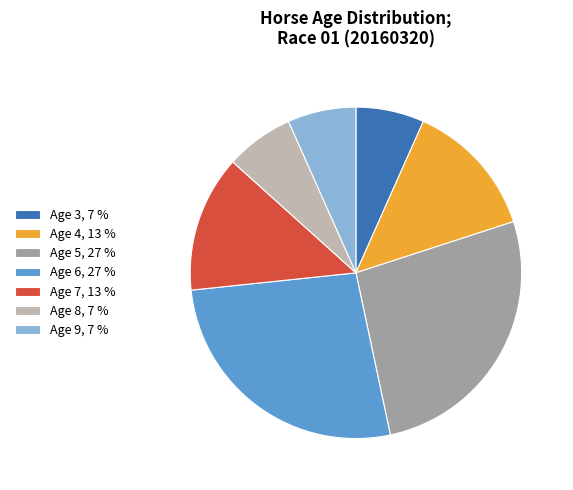

Is the sum of Age 5, 27 % and Age 8, 7 % greater than half?

No